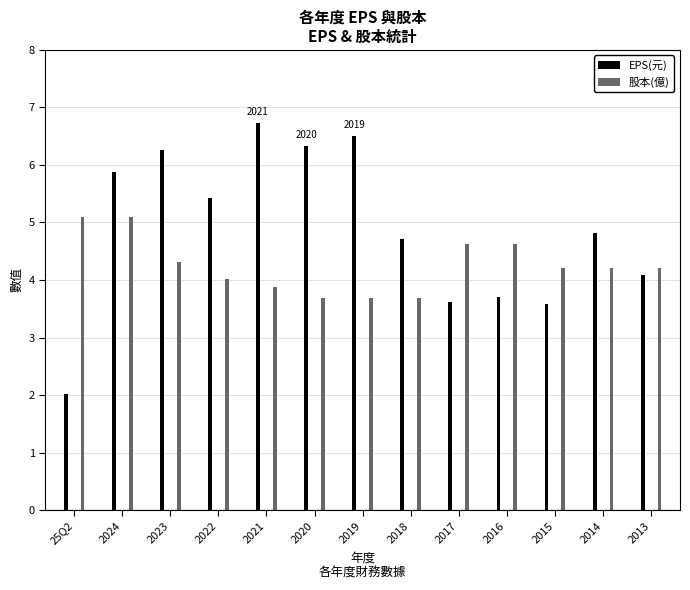

Reading left to right, what are all the values shown in this chart?

EPS(元): 25Q2=2.0	2024=5.9	2023=6.3	2022=5.4	2021=6.7	2020=6.3	2019=6.5	2018=4.7	2017=3.6	2016=3.7	2015=3.6	2014=4.8	2013=4.1
股本(億): 25Q2=5.1	2024=5.1	2023=4.3	2022=4.0	2021=3.9	2020=3.7	2019=3.7	2018=3.7	2017=4.6	2016=4.6	2015=4.2	2014=4.2	2013=4.2